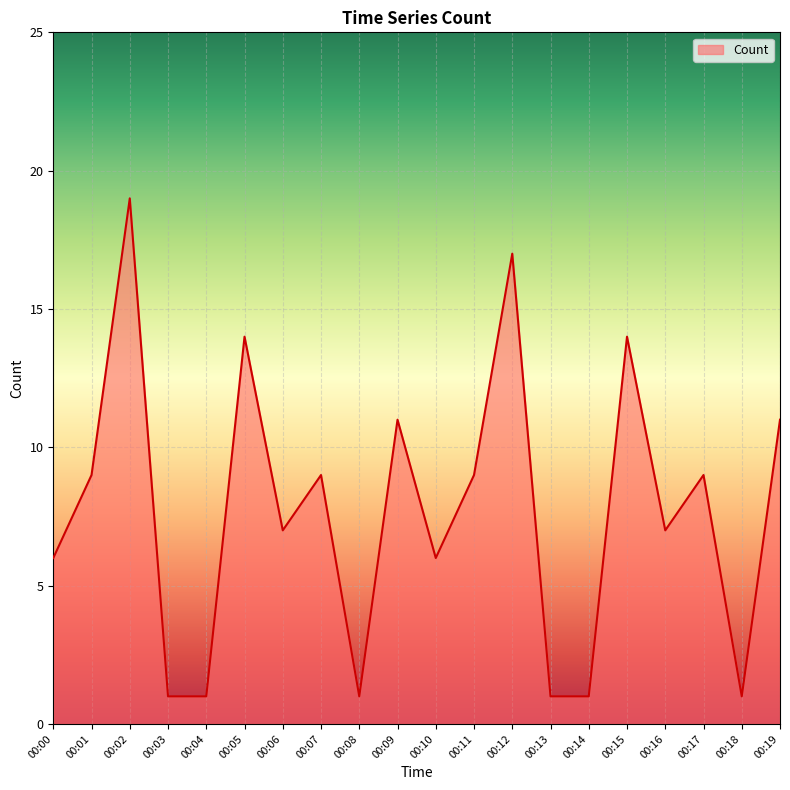

What is the greatest value displayed?

19